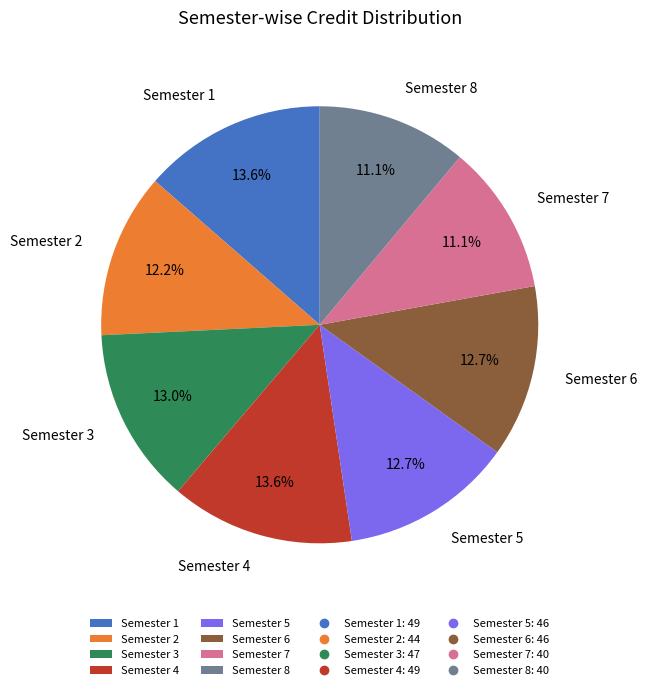

Is it true that Semester 3 is 7% of the pie?

False